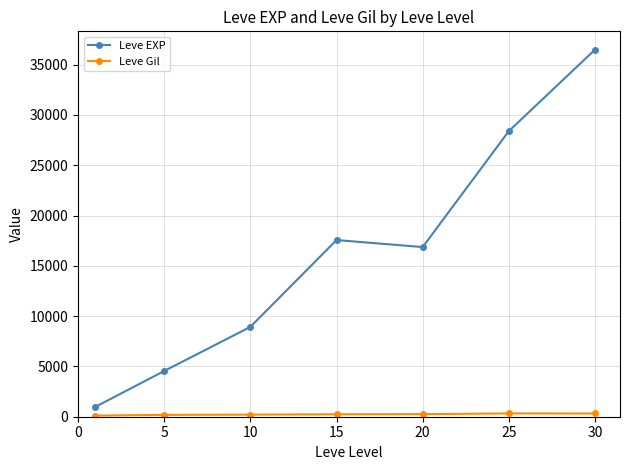

What is the greatest value displayed?

36492.5